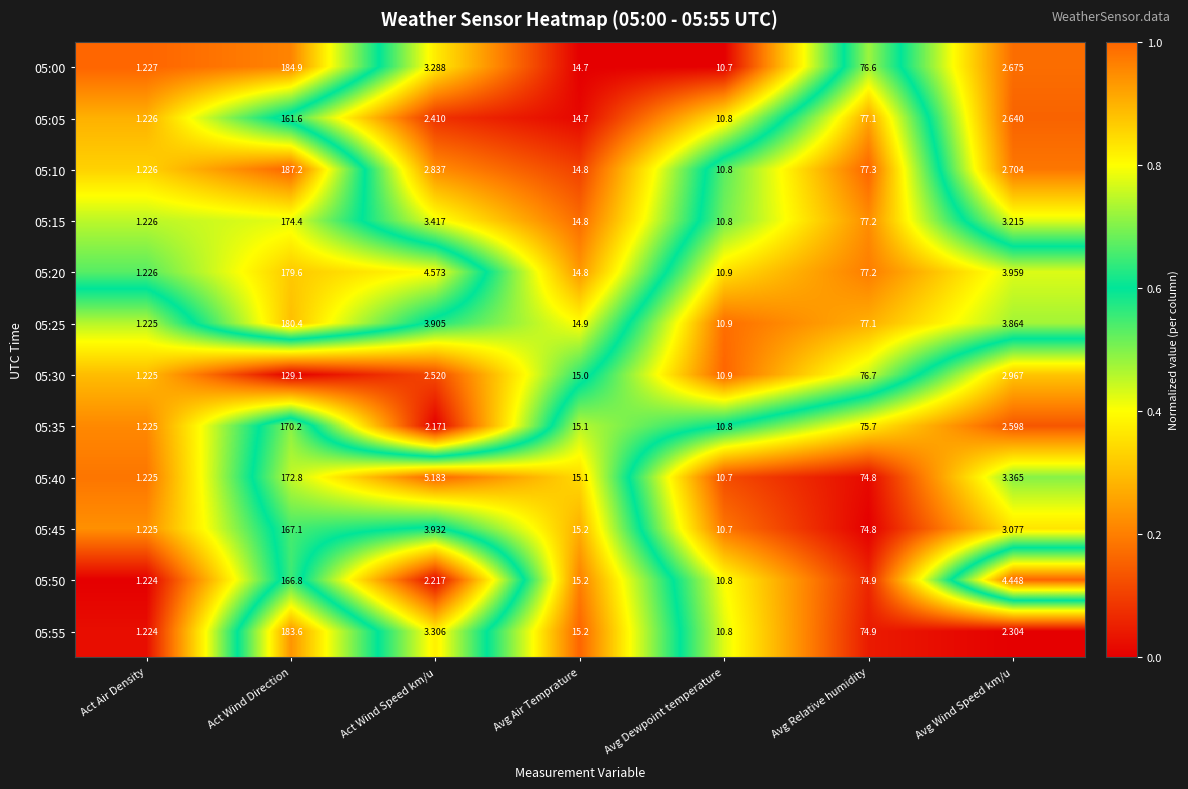

At Avg Wind Speed km/u, list the series in order from smallest to largest.

05:55, 05:35, 05:05, 05:00, 05:10, 05:30, 05:45, 05:15, 05:40, 05:25, 05:20, 05:50